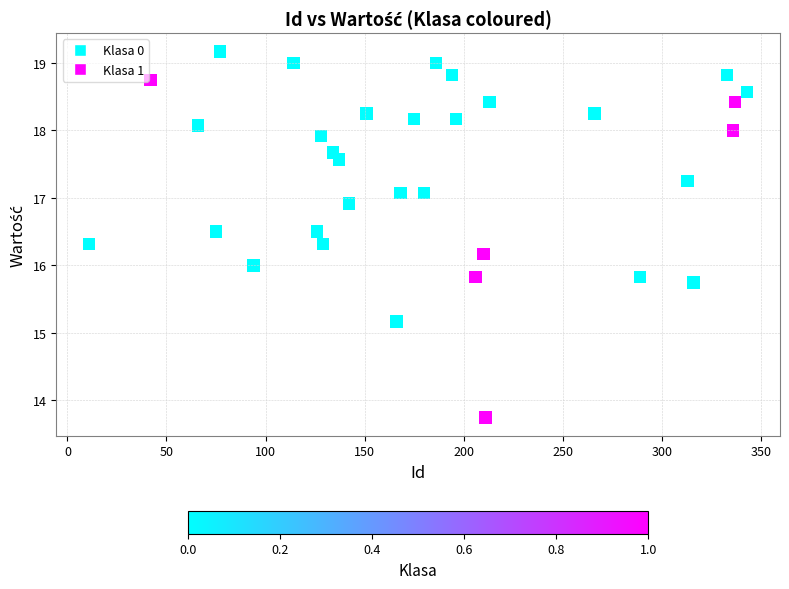

What is the range of X values (max minus min)?

332.0